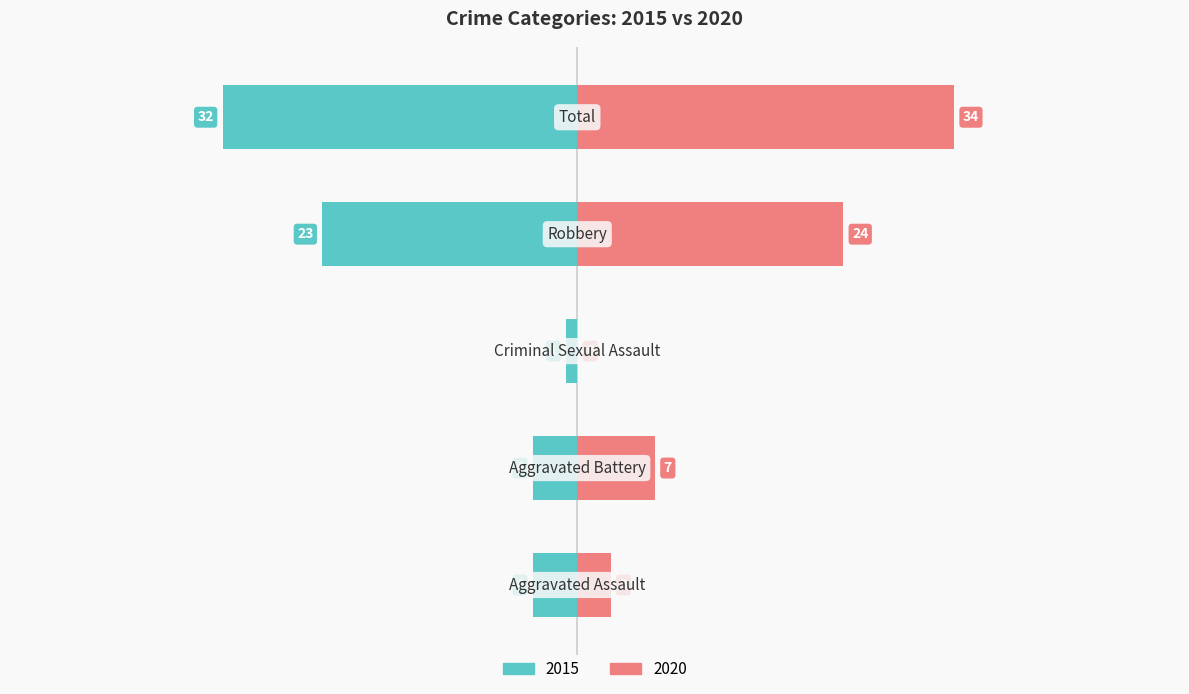

What is the total value across all series at Criminal Sexual Assault?

3